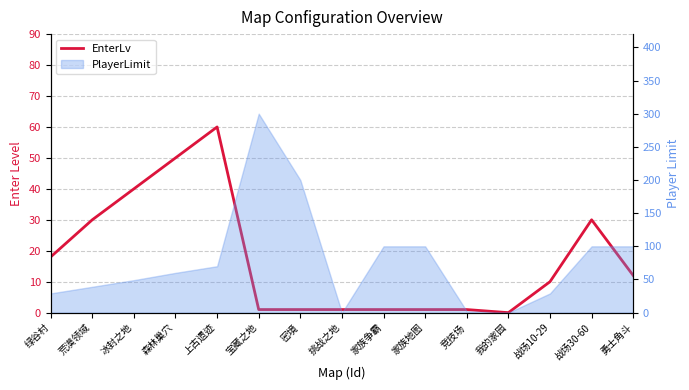

What is the label of the 5th point from the right?

竞技场